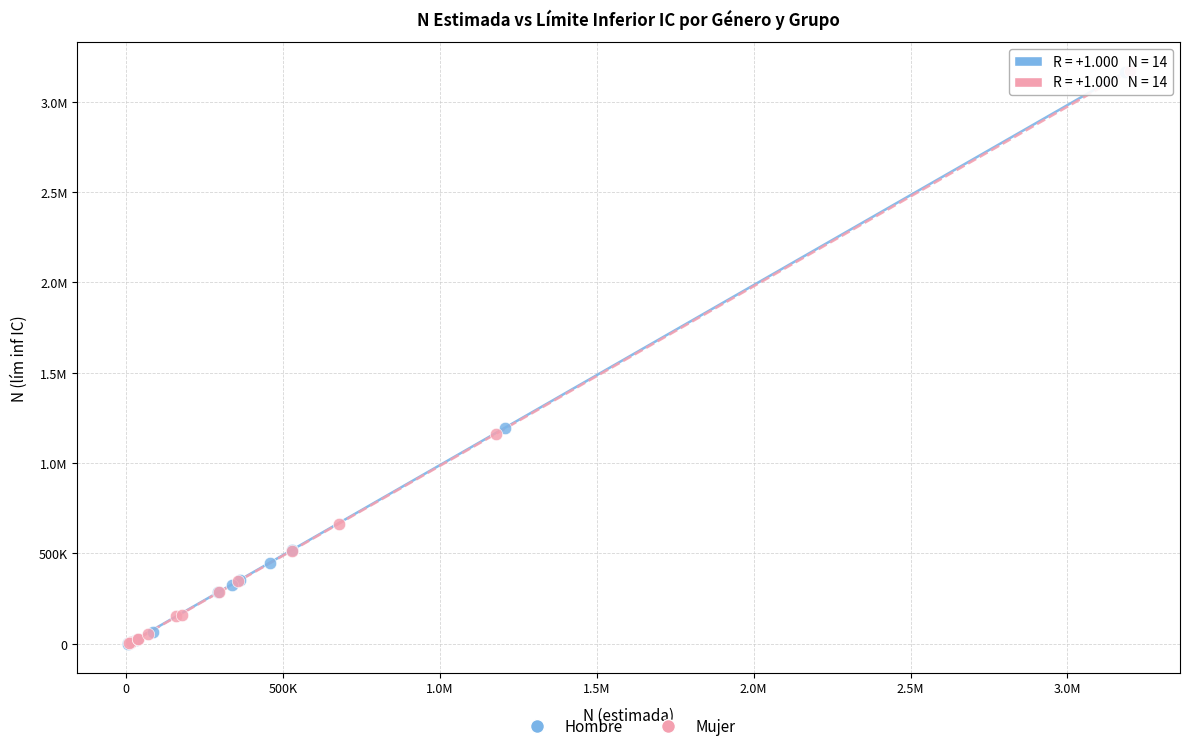

What are all the series names shown in the legend?

Hombre, Mujer